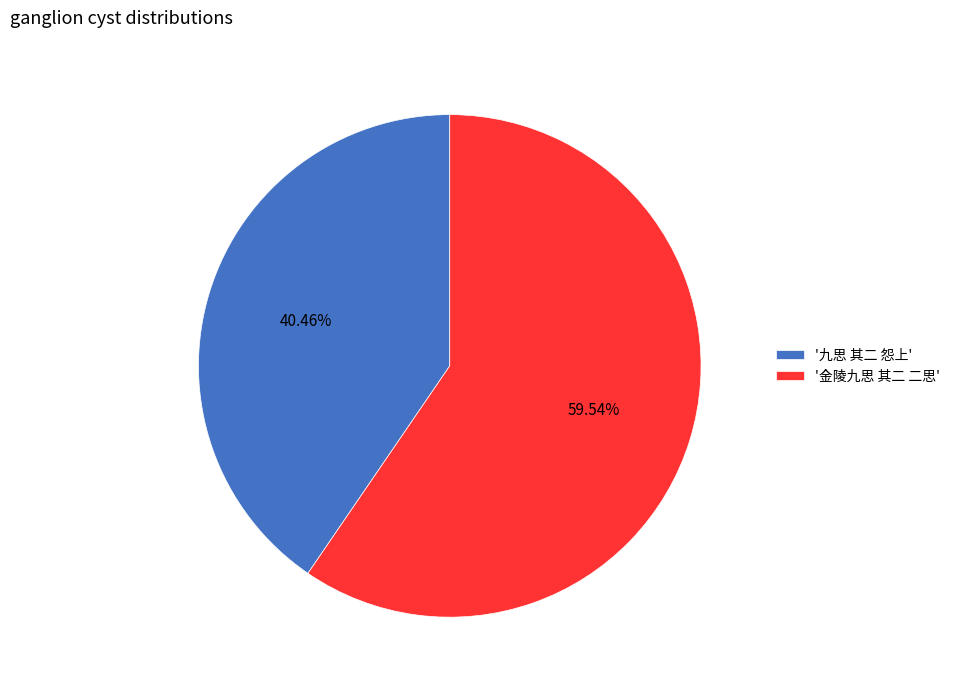

To the nearest percent, what is the difference between the largest and smallest slice percentages?

19%